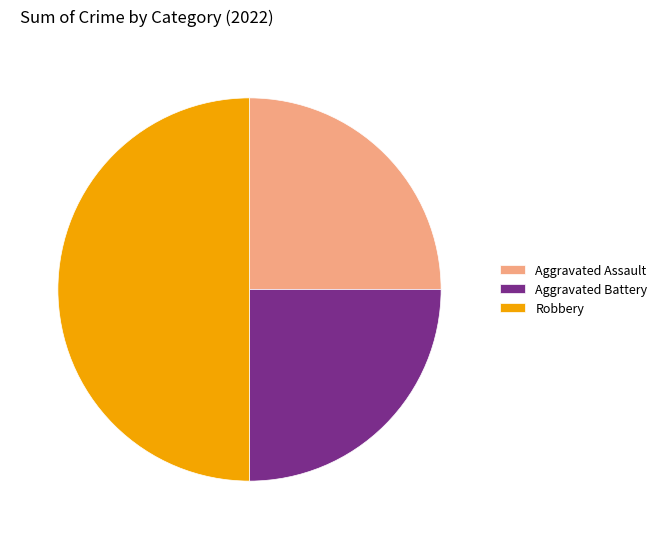

Combined, do Aggravated Assault and Robbery account for over 50%?

Yes